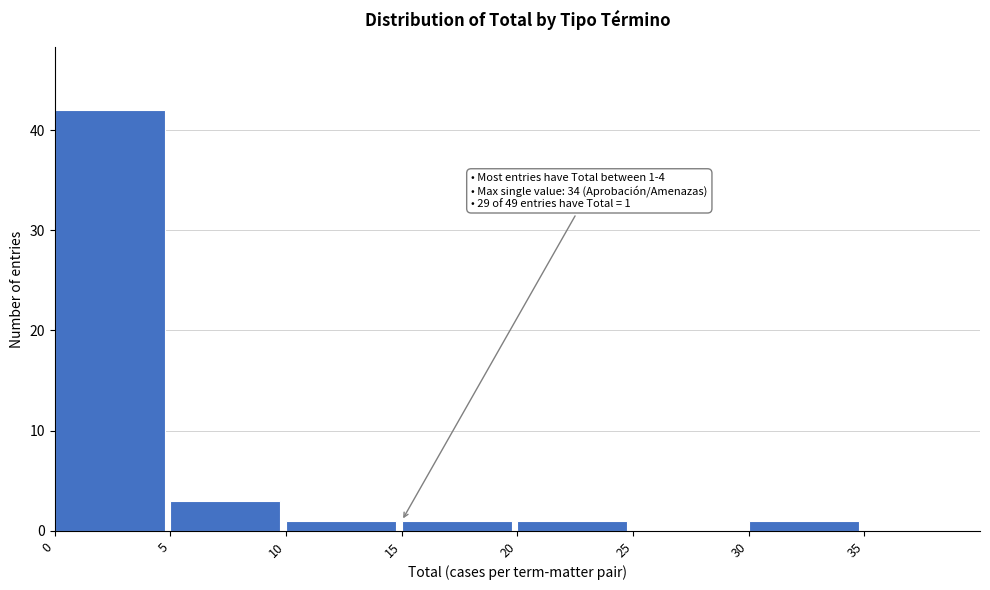

Over which range of the x-axis is the bar tallest?

0 to 5